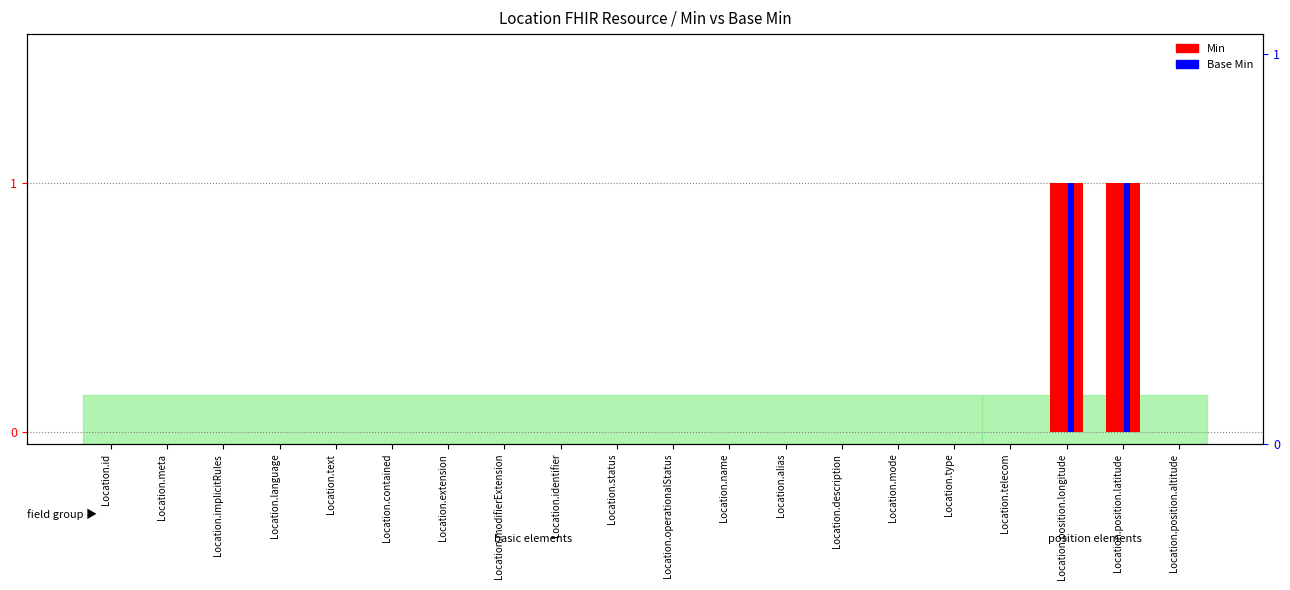

What is the sum of all Min values?

2